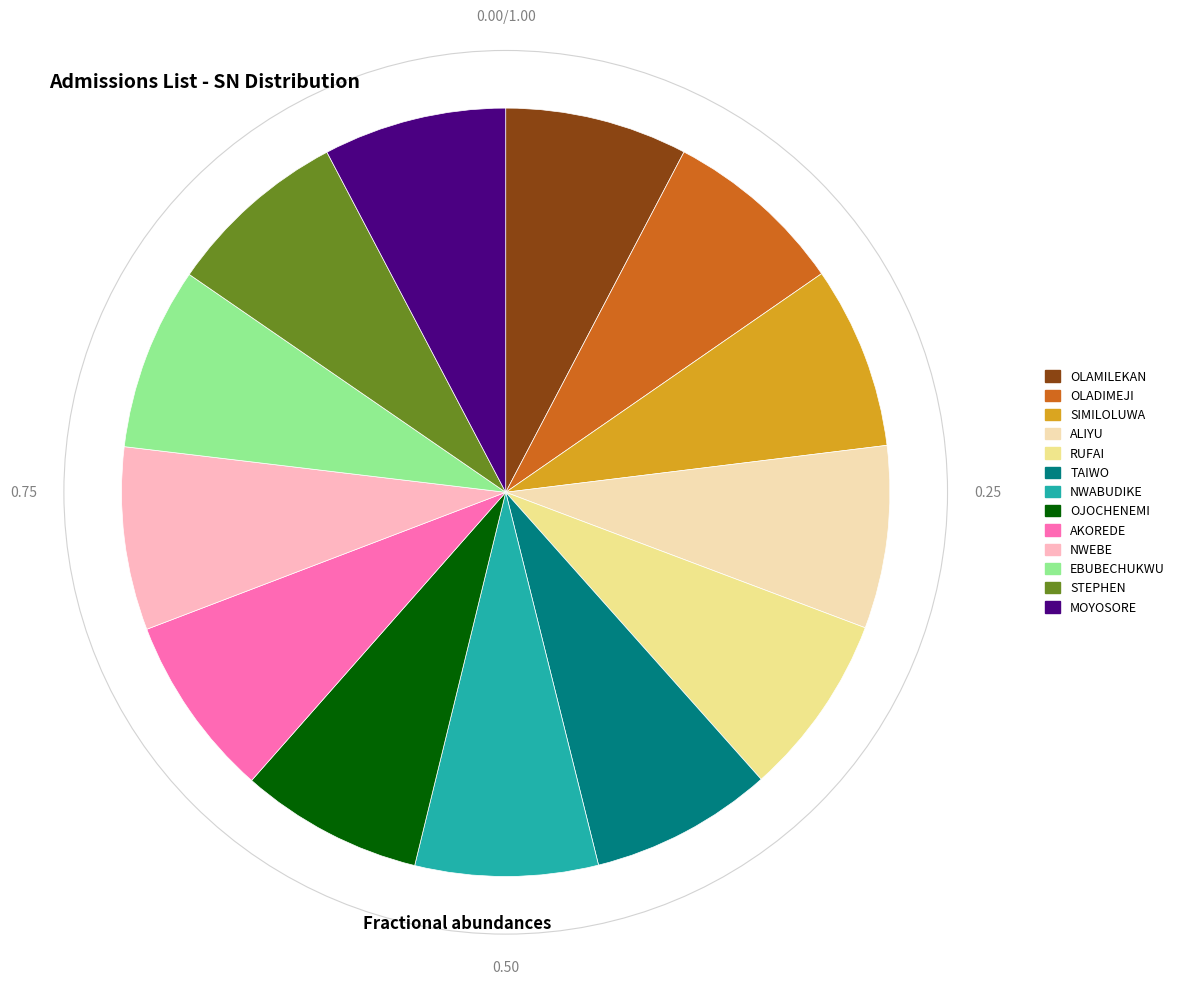

How many slices are in this pie chart?

13